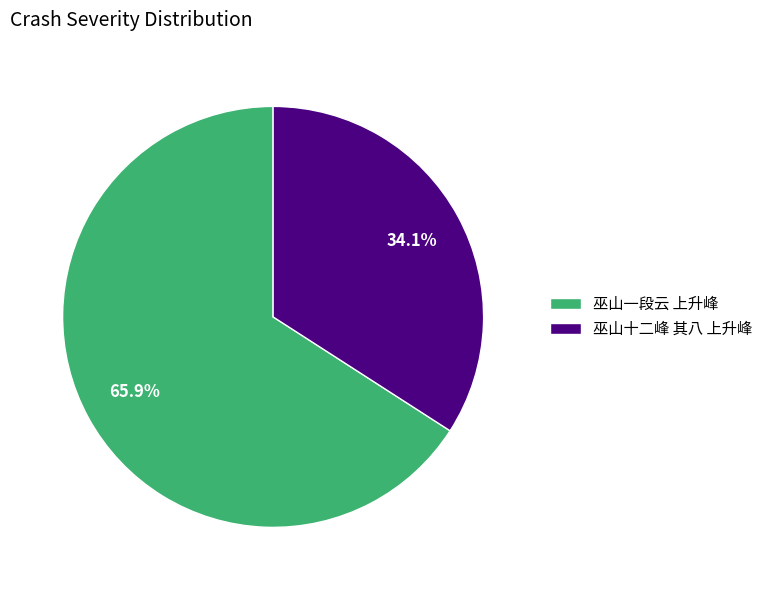

Does 巫山一段云 上升峰 account for over 50% of the chart?

Yes